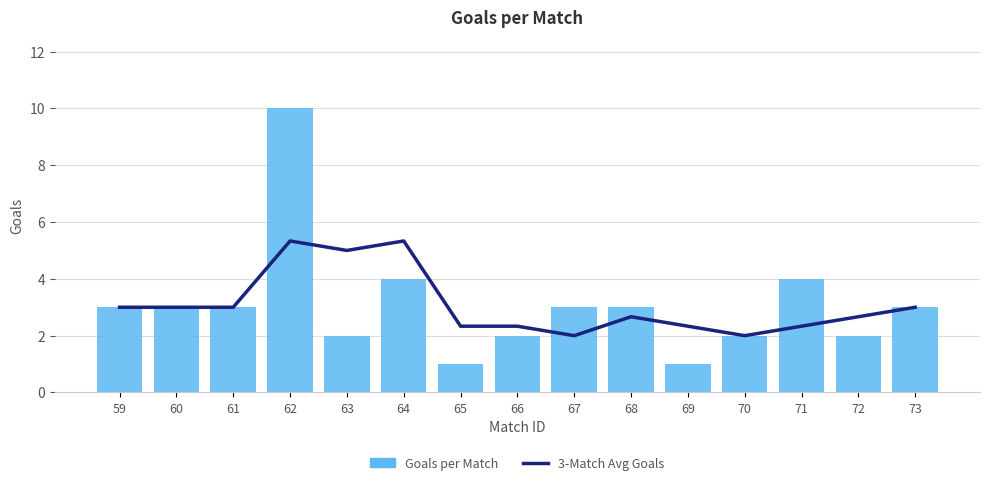

List the series in order of their peak value, highest first.

Goals per Match, 3-Match Avg Goals